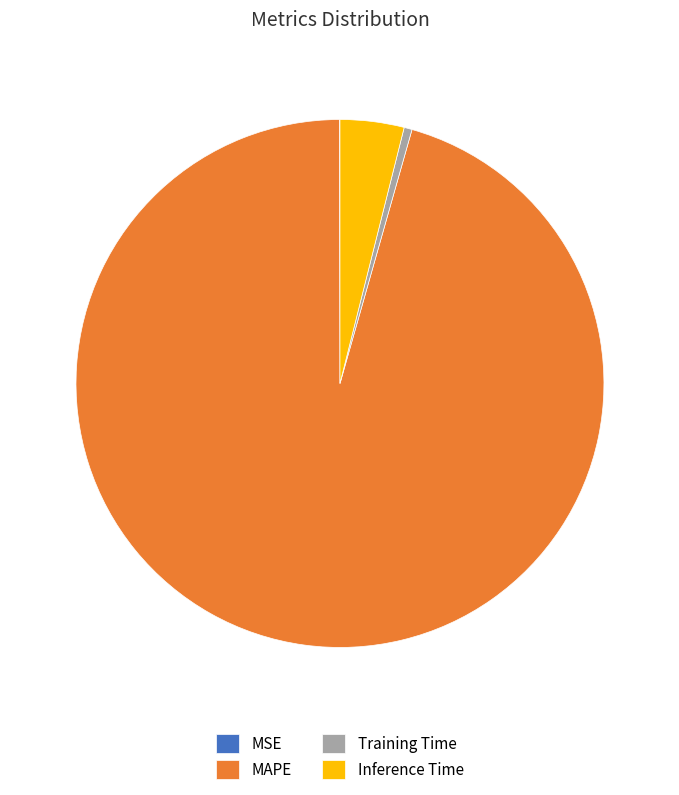

Which slice is the largest?

MAPE